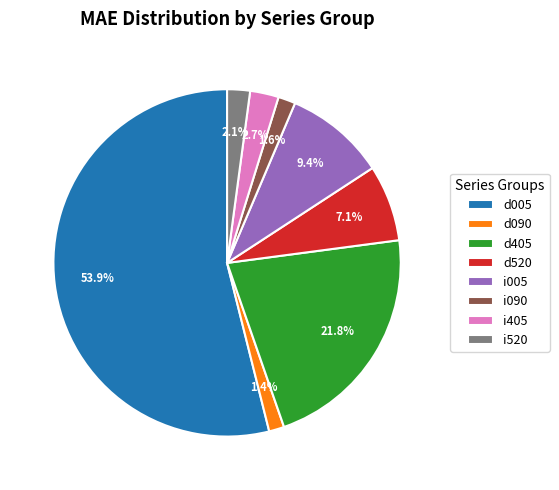

Approximately how many times larger is the value at d405 compared to d005?

0.4